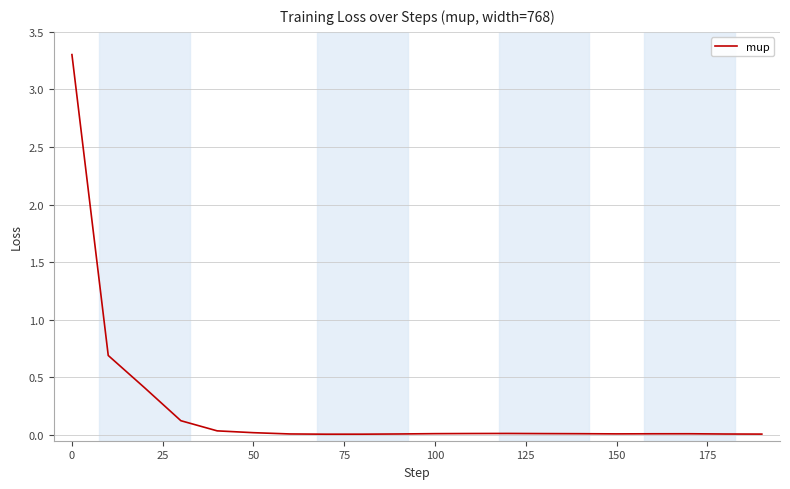

What is the sum of all values?

4.7